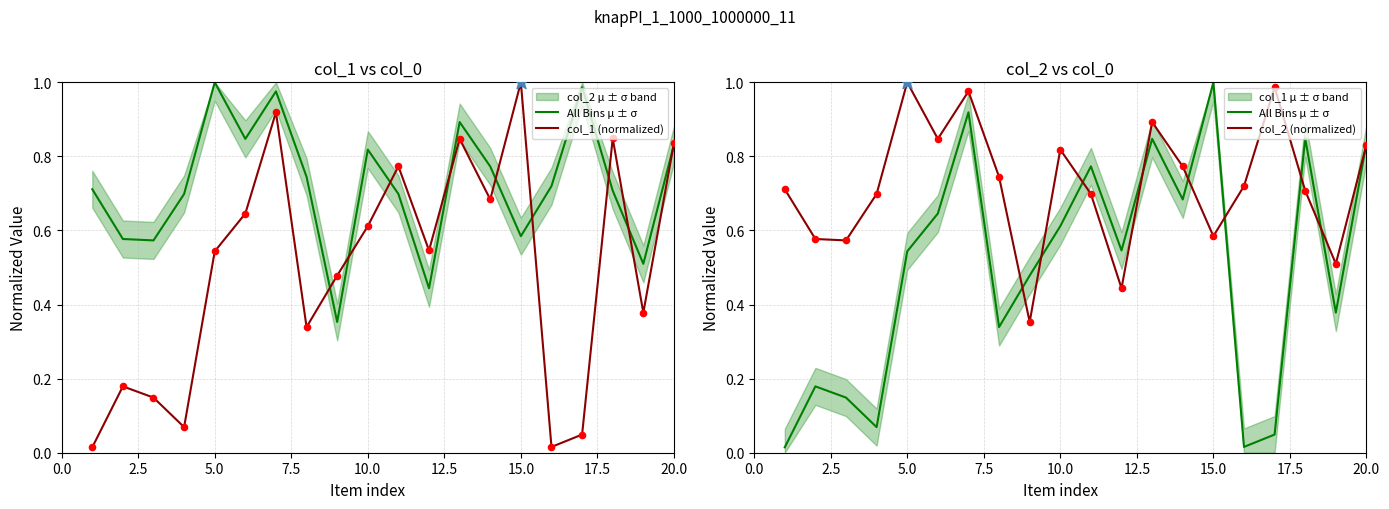

Which series has the largest Y range (max minus min)?

All Bins μ ± σ